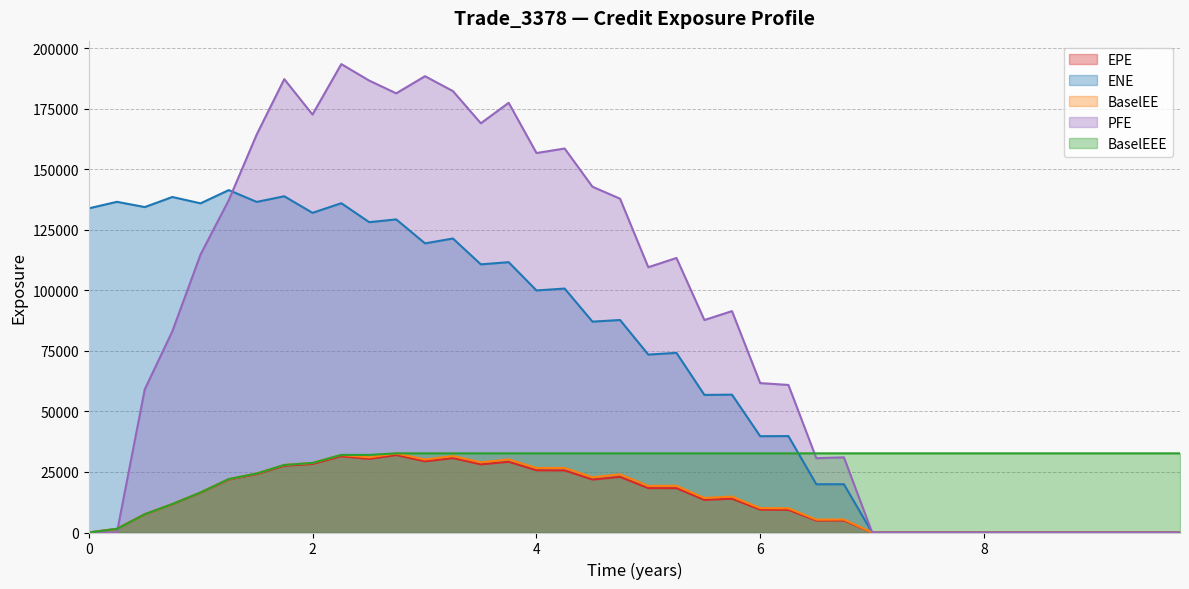

True or false: EPE and BaselEE intersect in this chart.

False